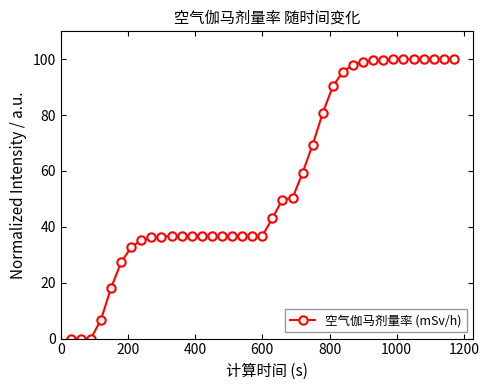

What is the difference between the second highest and minimum values?

100.0